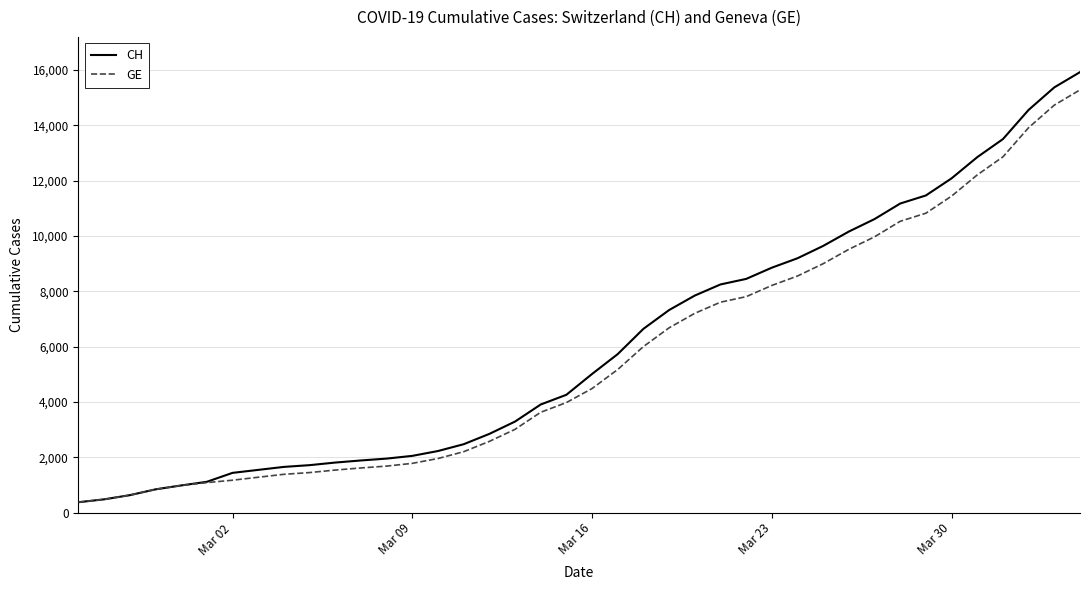

Which series has the largest range (max minus min)?

CH